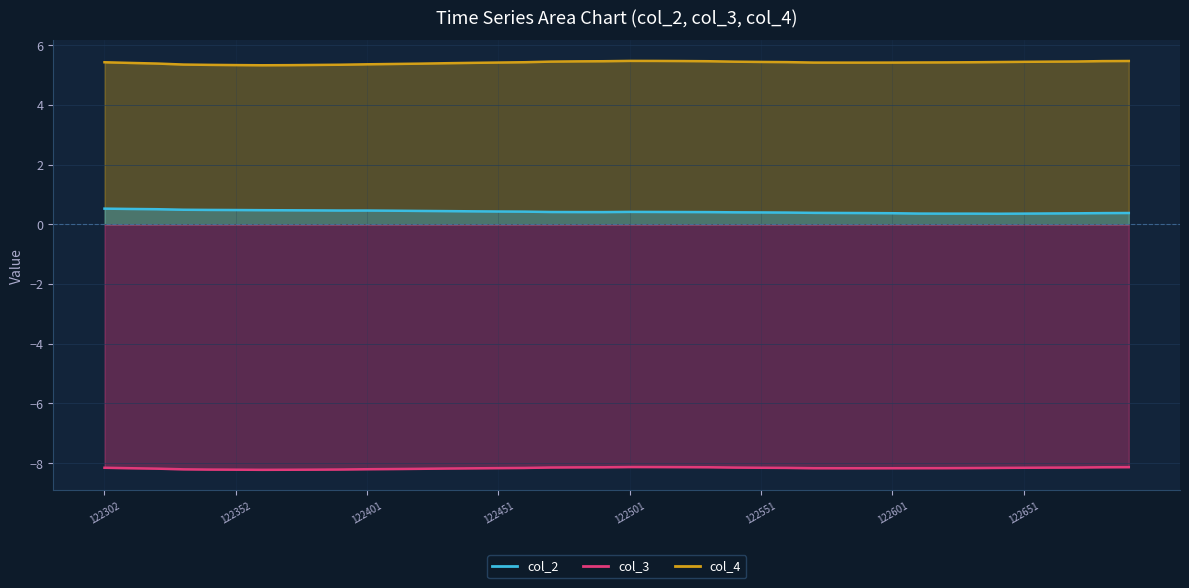

What is the value of the col_4 point at the 35th from the left?

5.4